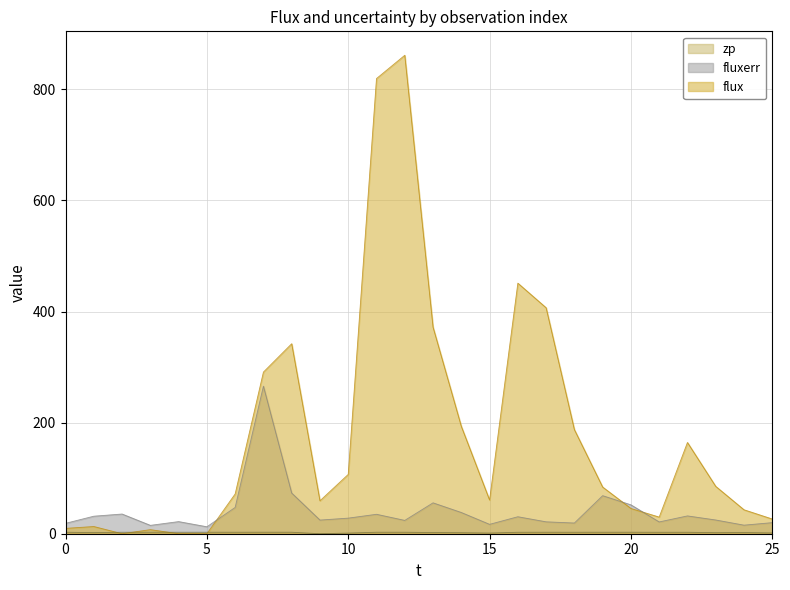

Count the number of categories in the chart.

26